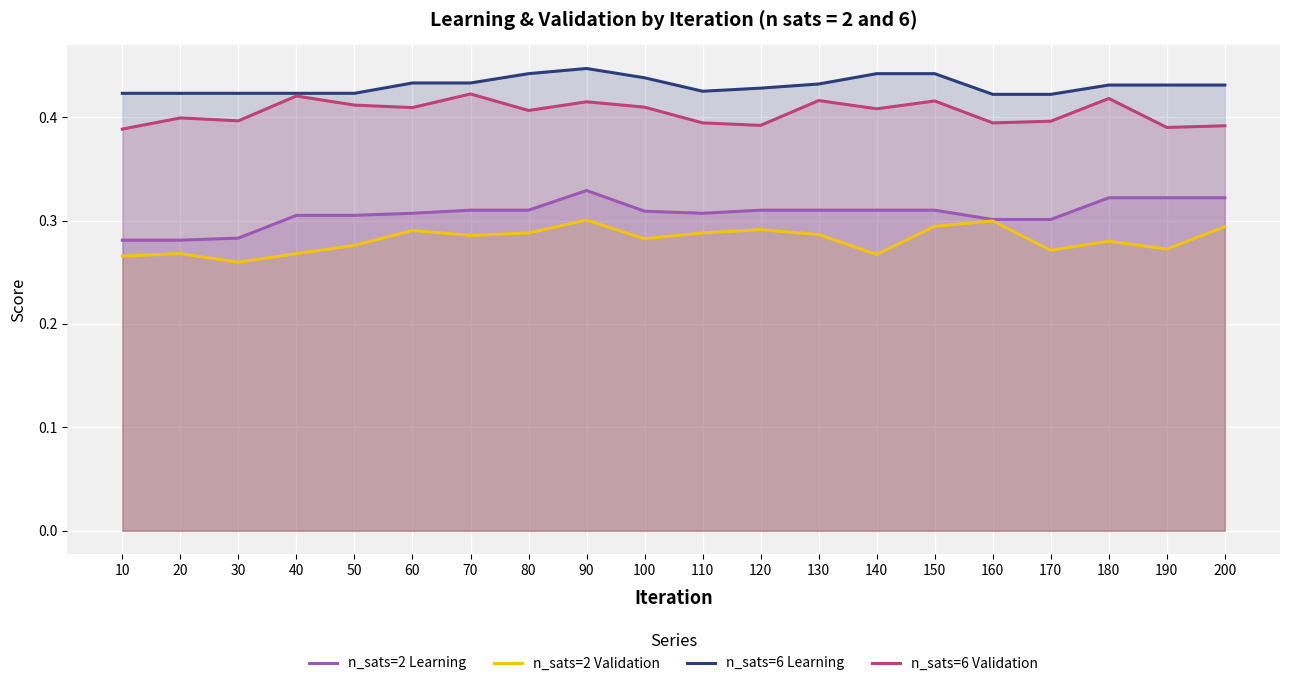

True or false: n_sats=2 Learning and n_sats=6 Validation cross at least once.

False